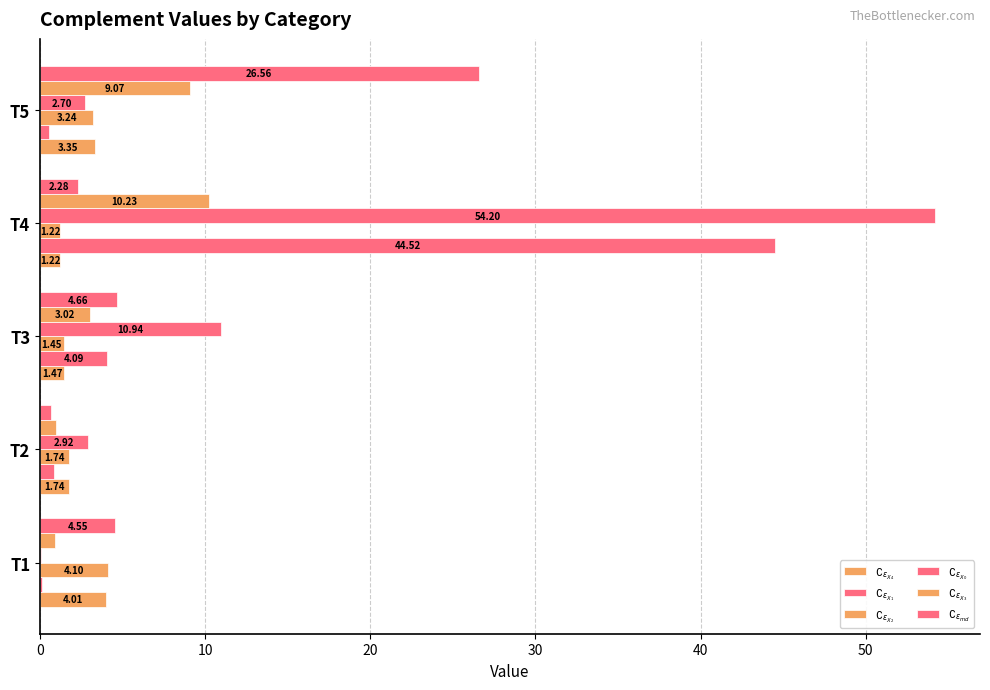

What is the value of the $\complement_{\epsilon_{X_4}}$ bar at the 1st from the left?

4.0